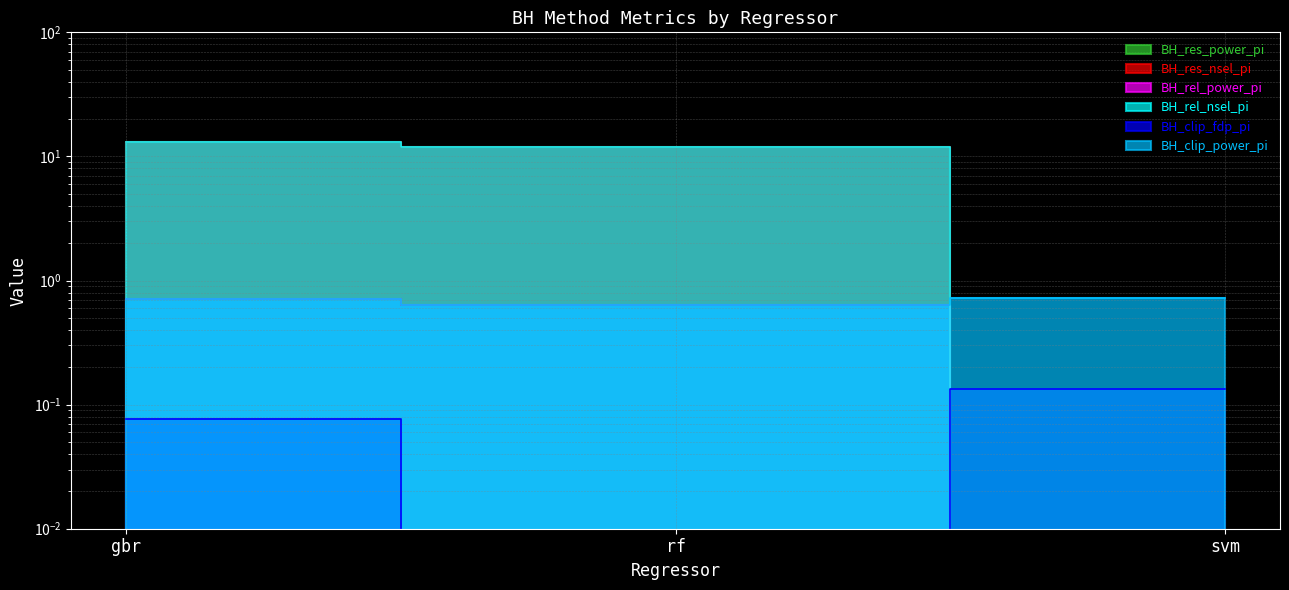

Rank the categories by BH_rel_nsel_pi value from highest to lowest.

gbr, rf, svm